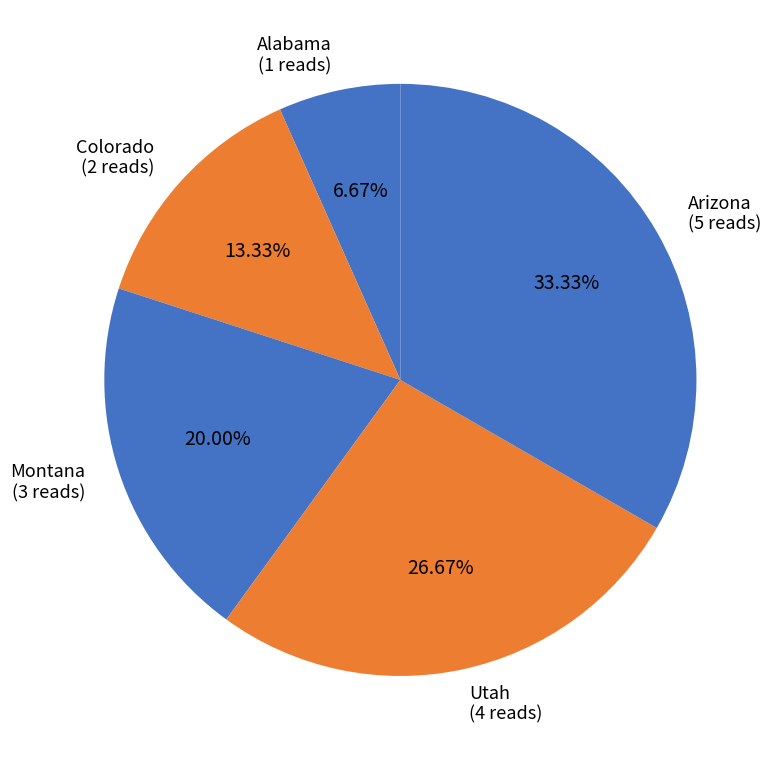

The Arizona slice represents 33% of the pie. True or false?

True